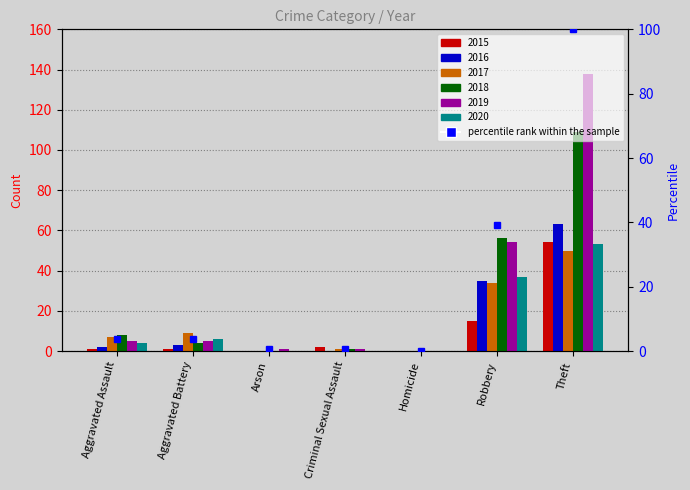

What is the label of the 2nd bar from the left?

Aggravated Battery